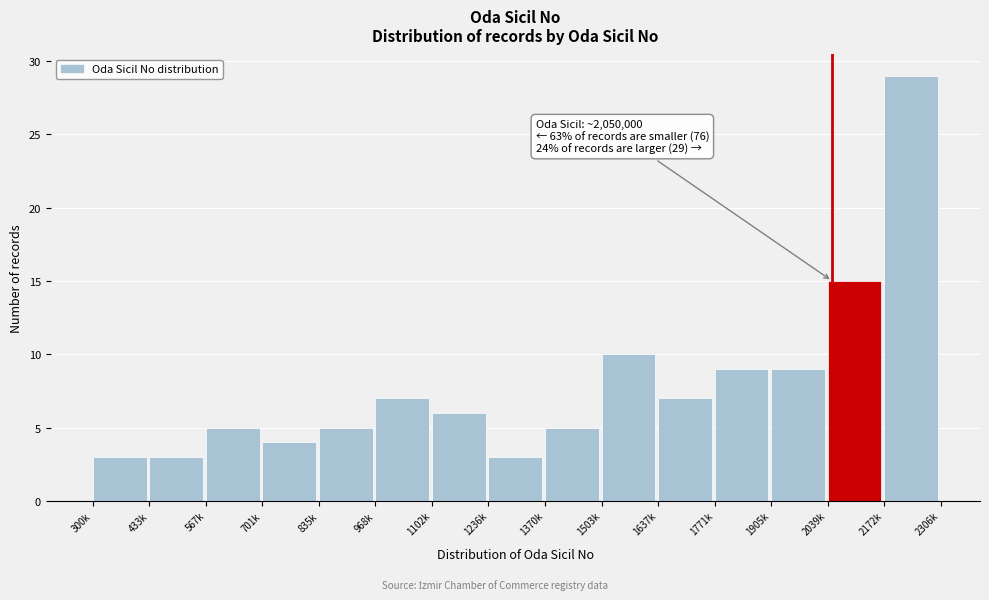

Reading left to right, list all the values displayed in this chart.

3	3	5	4	5	7	6	3	5	10	7	9	9	15	29